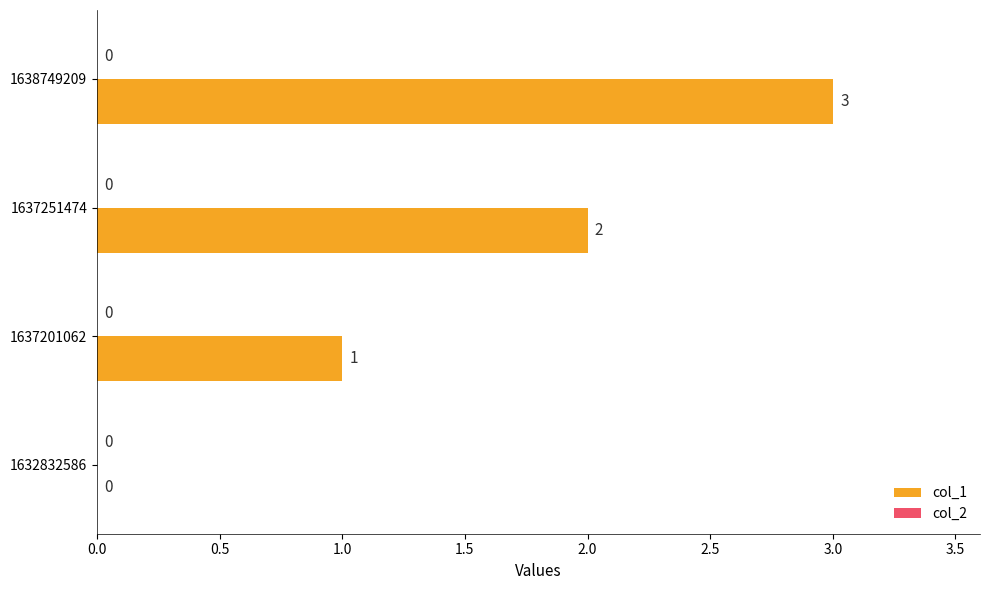

Approximately how many times larger is the value at 1637201062 compared to 1638749209?

0.3